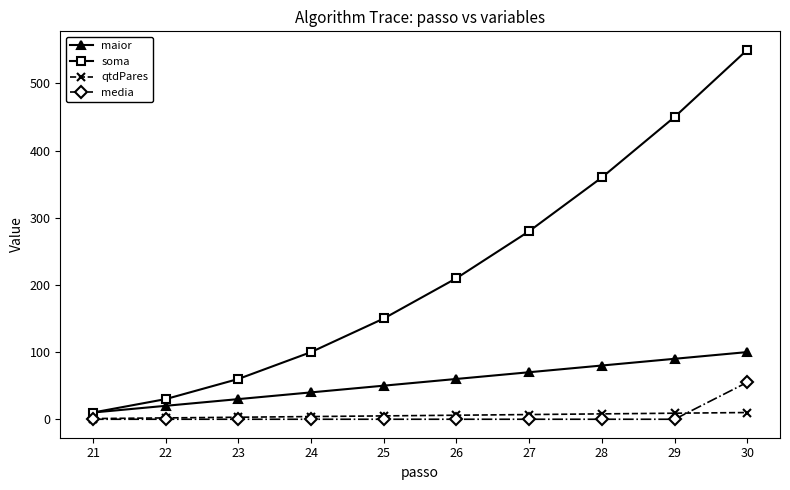

Rank the series by their maximum value, from lowest to highest.

qtdPares, media, maior, soma